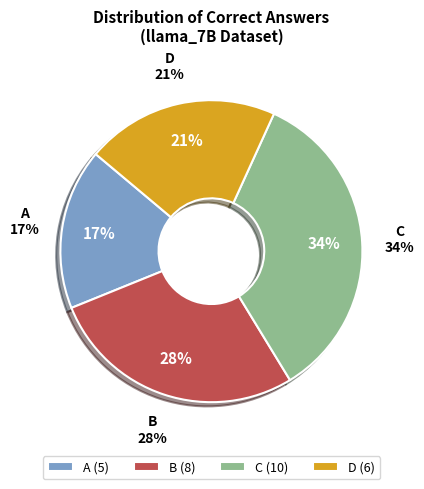

Is there a majority slice in this chart?

No